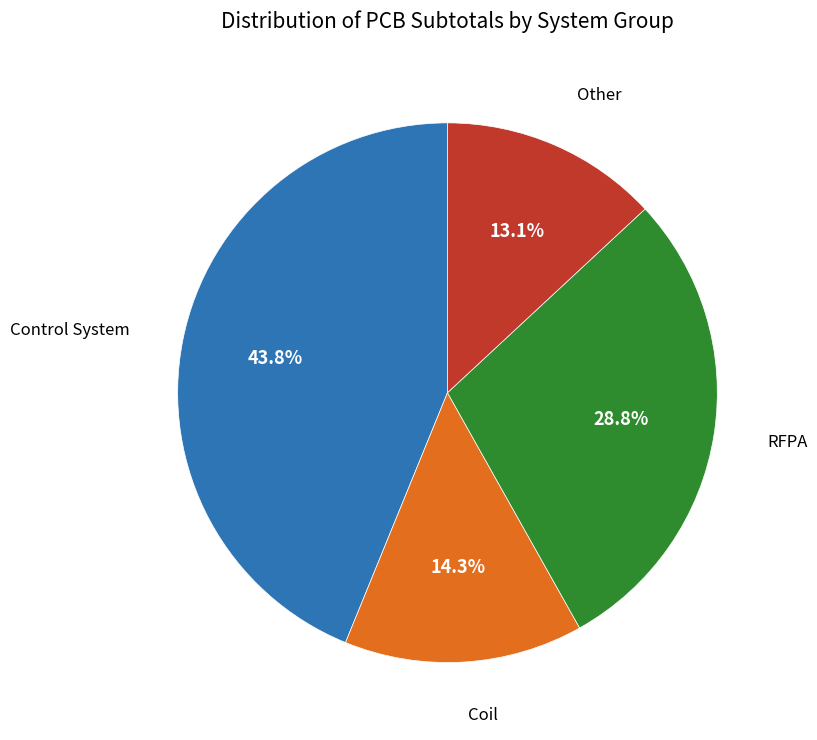

Does any single category account for the majority?

No